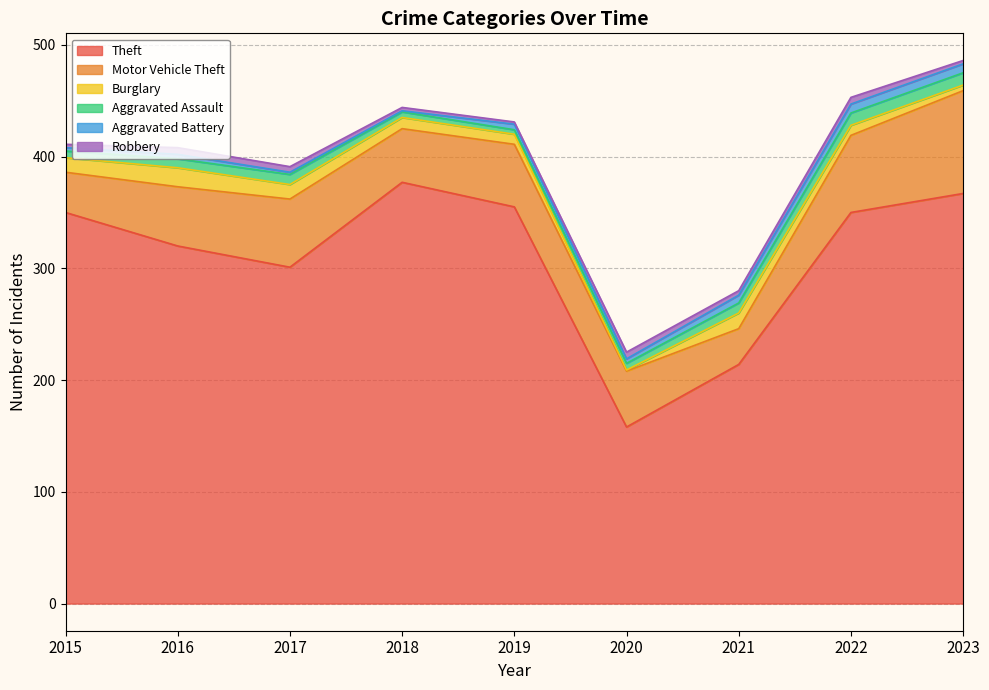

In Aggravated Assault, how many points are lower than both neighbors (excluding endpoints)?

1